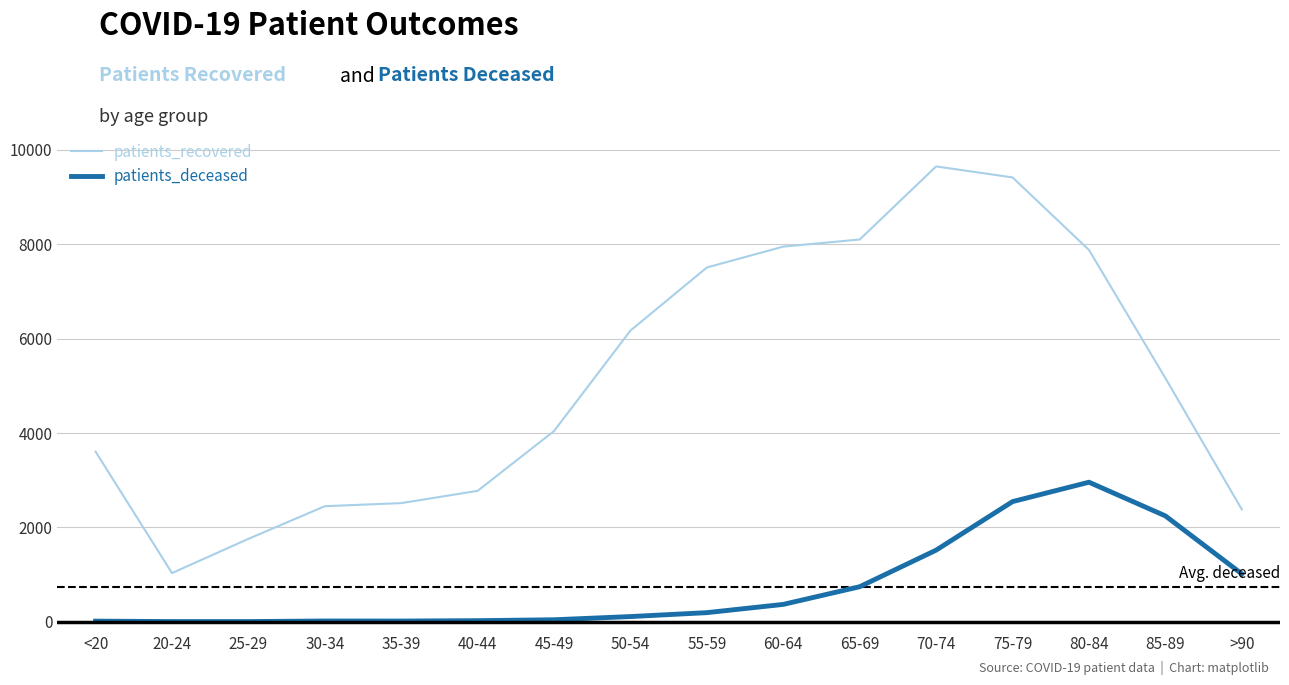

What position from the right is 60-64?

7